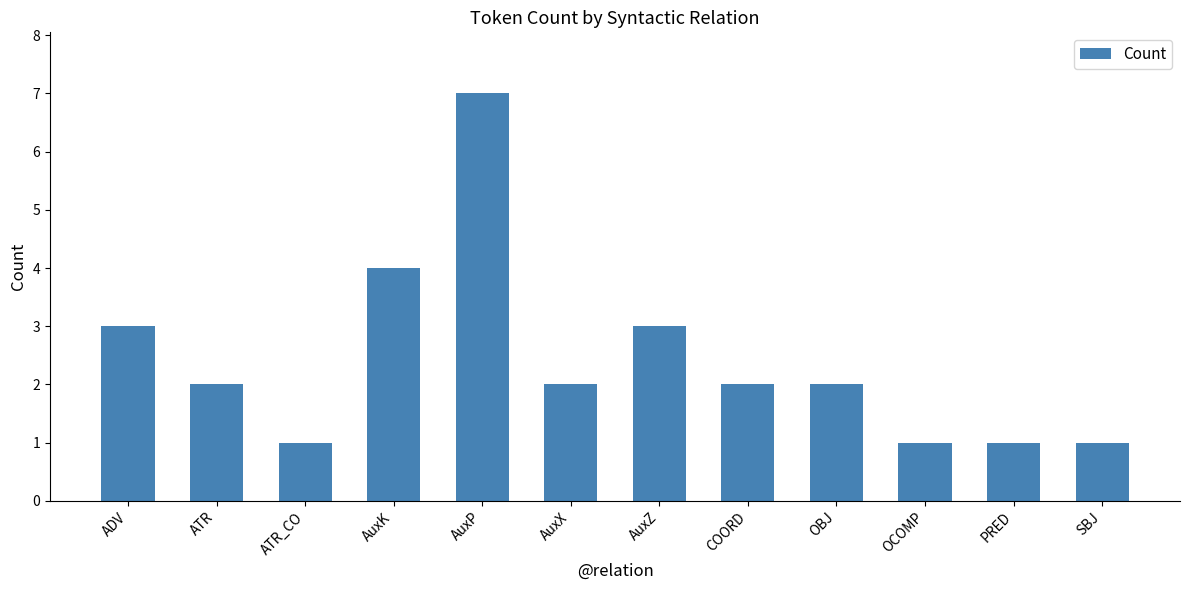

At which label is the value closest to 4?

AuxK